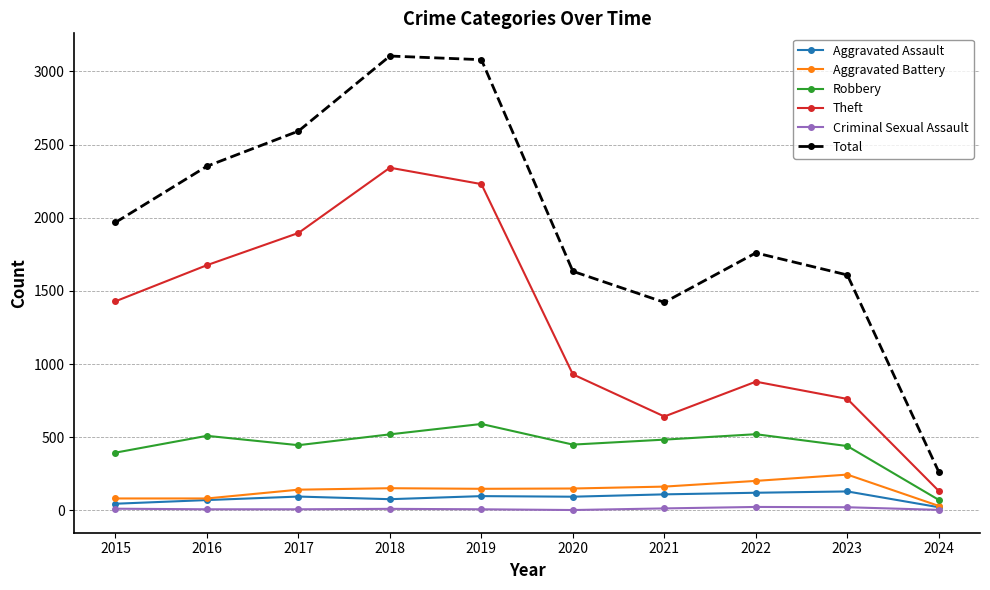

True or false: Theft and Aggravated Battery intersect in this chart.

False